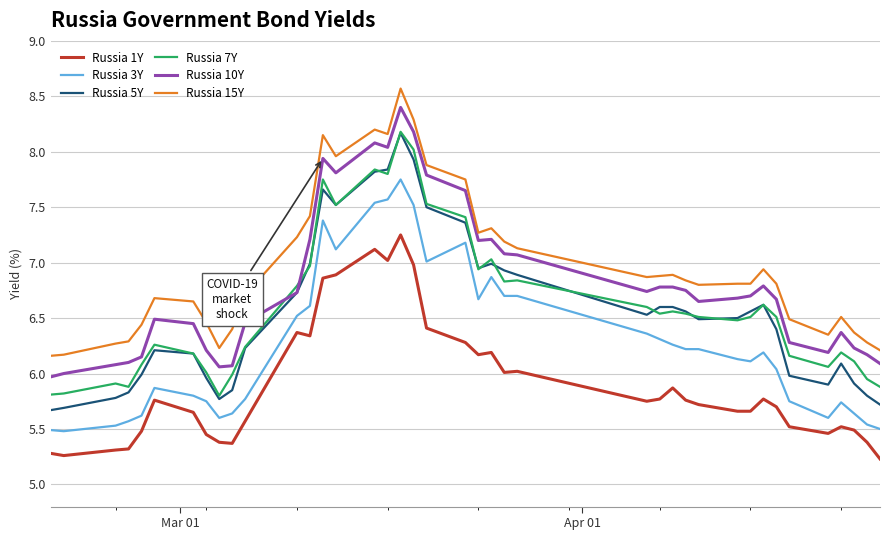

What is the maximum value for Russia 15Y?

8.6